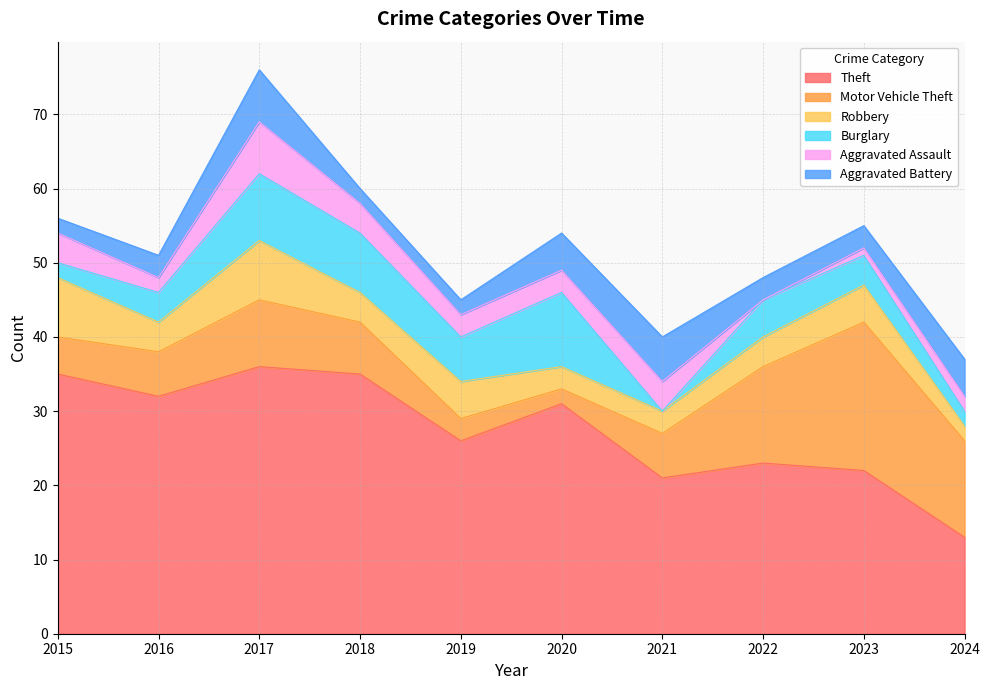

What is the sum of the Aggravated Assault values at 2017 and 2022?

7